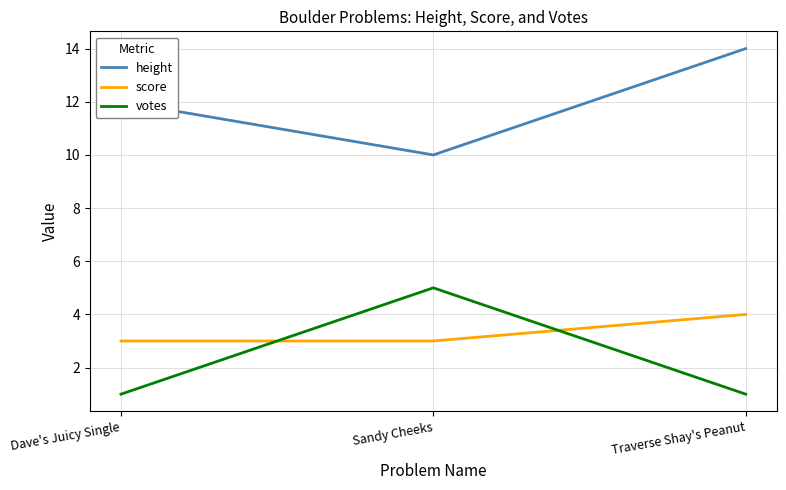

At which label does score reach its peak?

Traverse Shay's Peanut